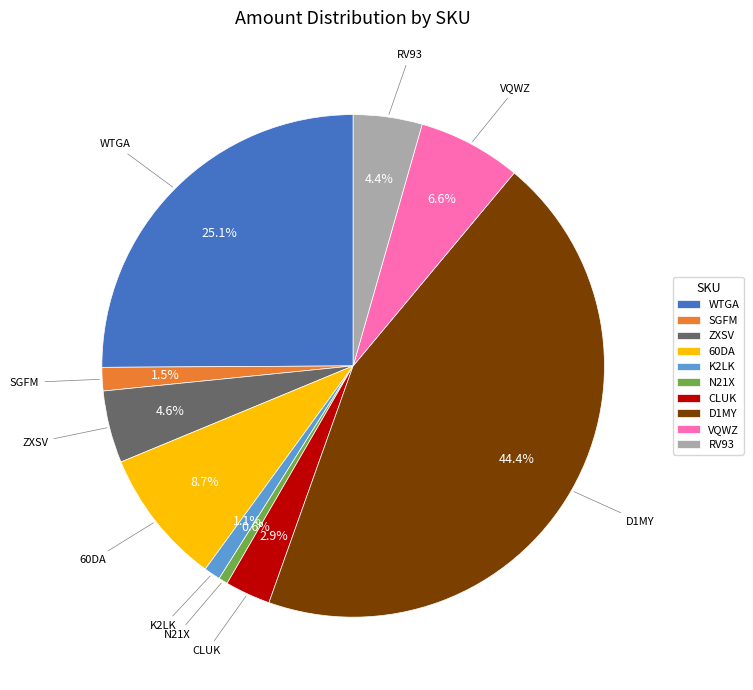

Does K2LK represent more than half of the total?

No